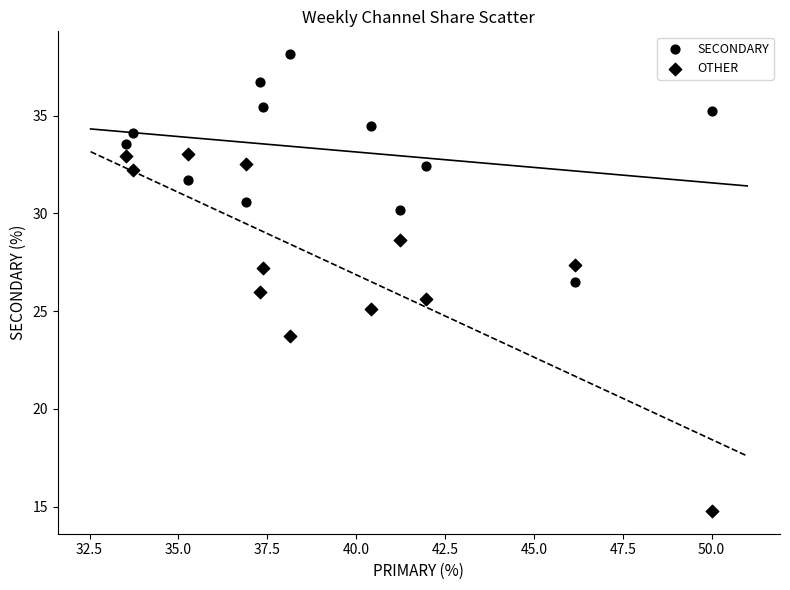

Count the number of points in this scatter plot.

24